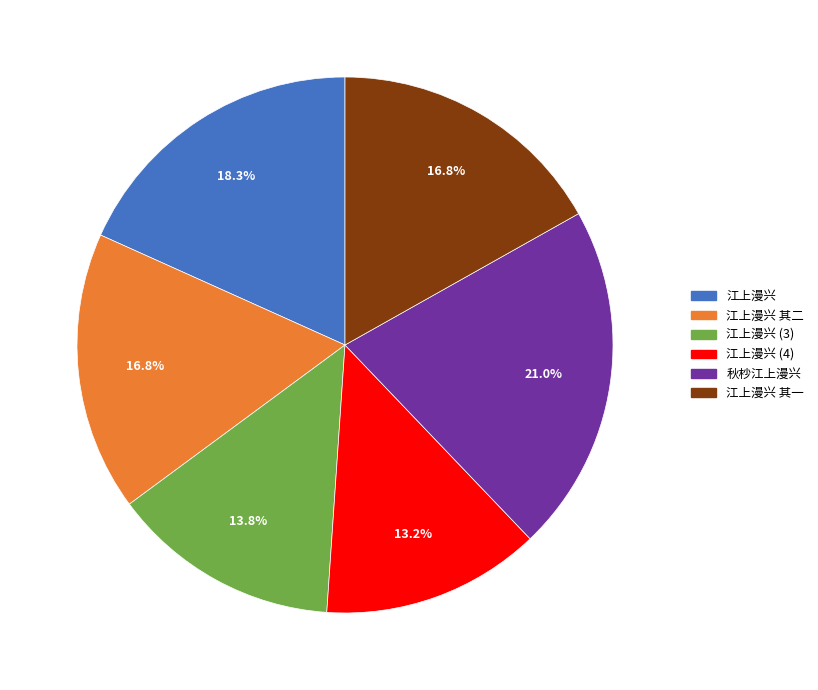

True or false: 江上漫兴 accounts for 1% of the total.

False